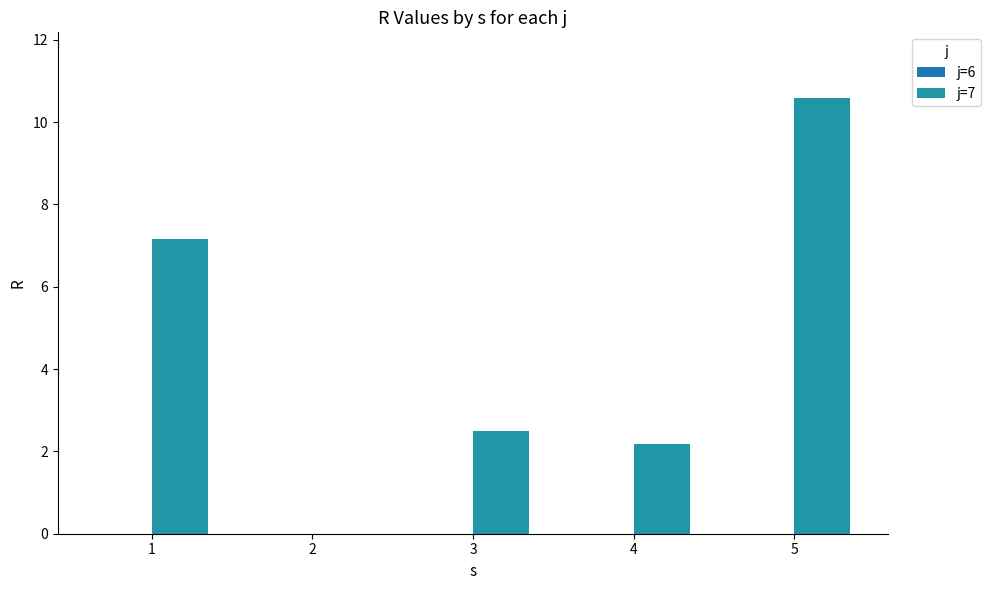

How many positive values are there?

4